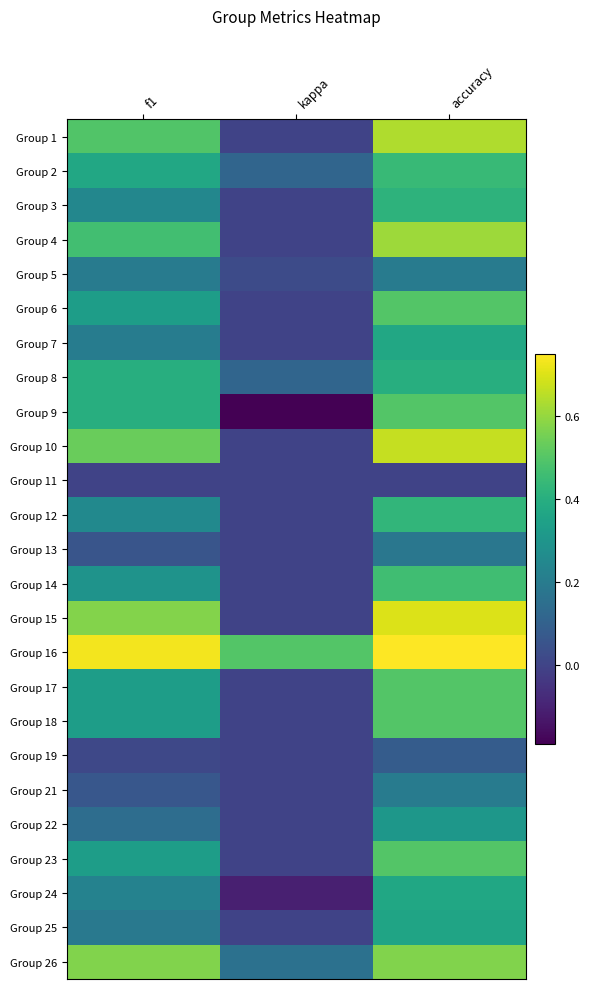

What is the total value across all series at kappa?

0.6